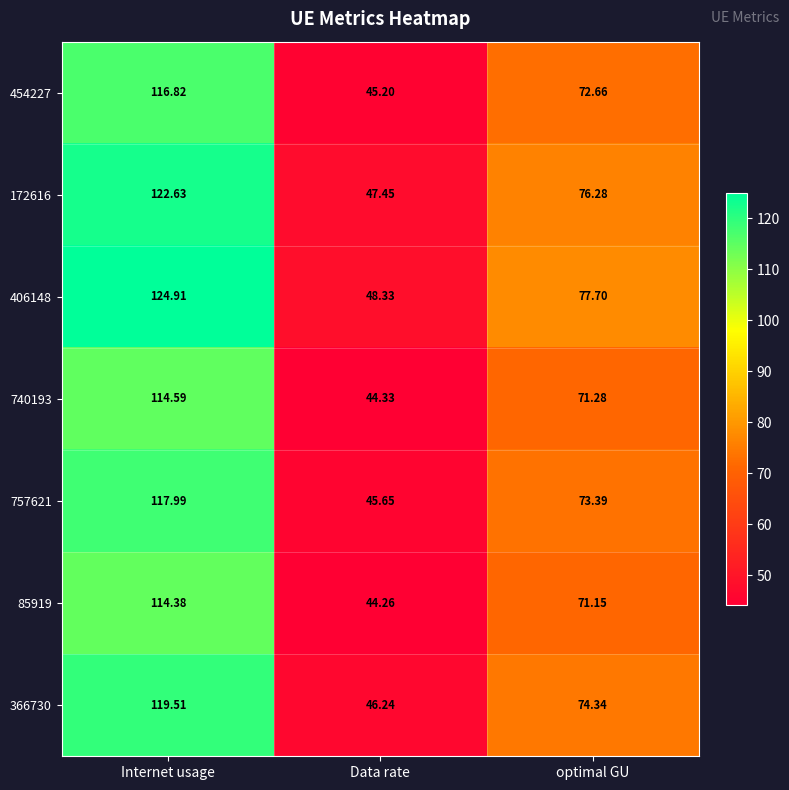

Where does the 740193 series first go above 71?

Internet usage